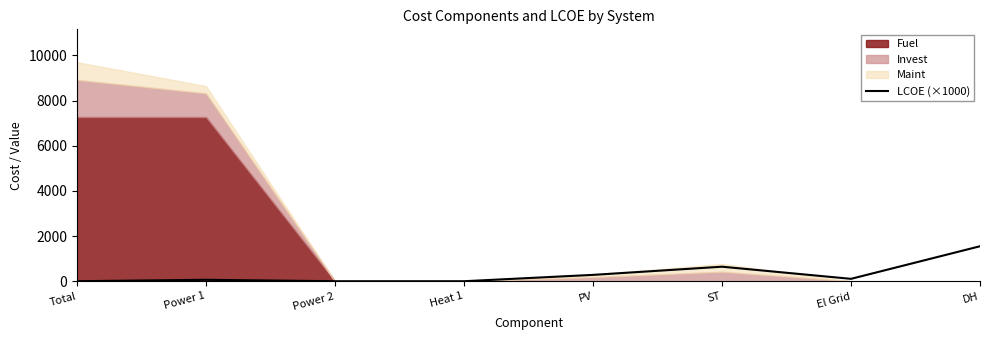

Which has a higher value, PV or ST?

ST